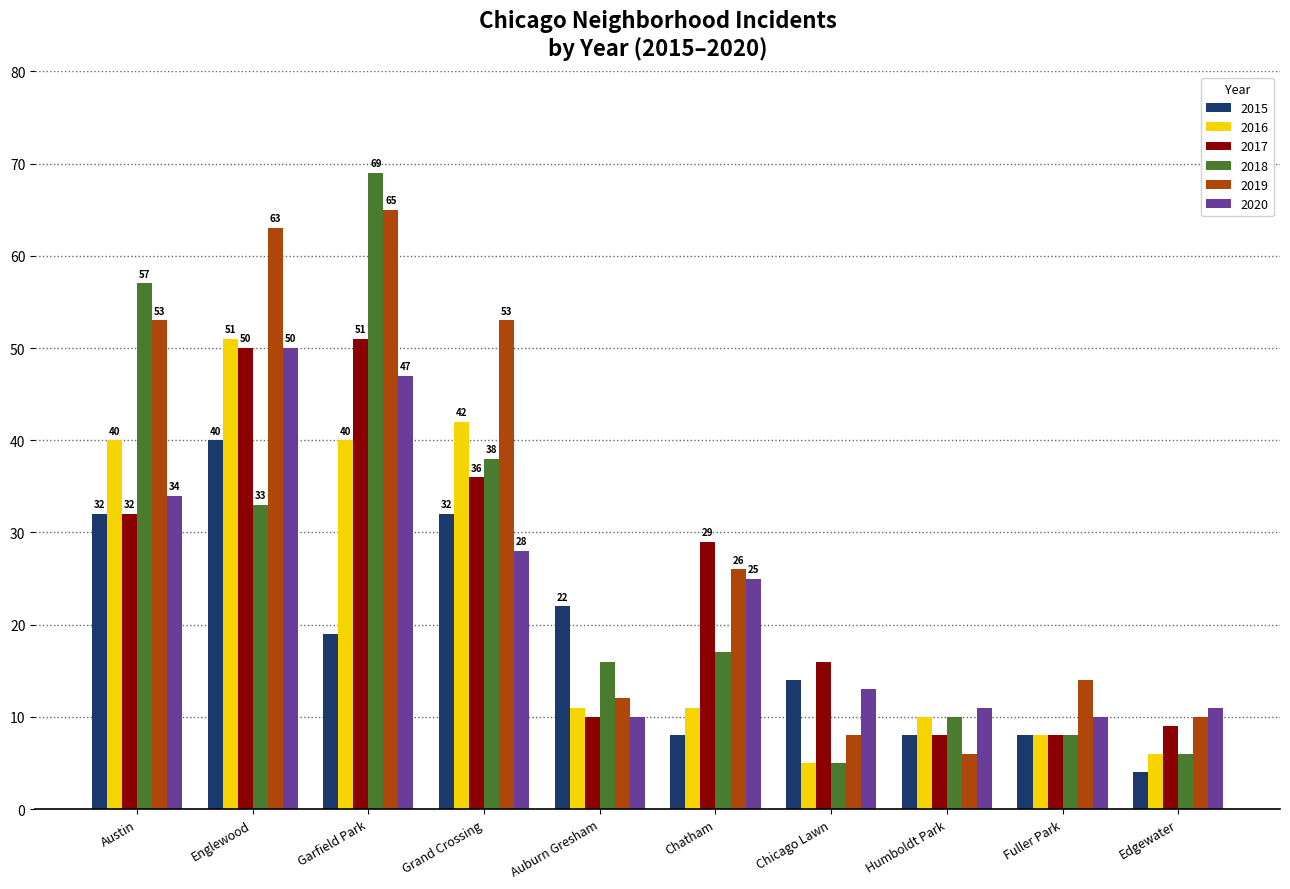

What are all the series names shown in the legend?

2015, 2016, 2017, 2018, 2019, 2020